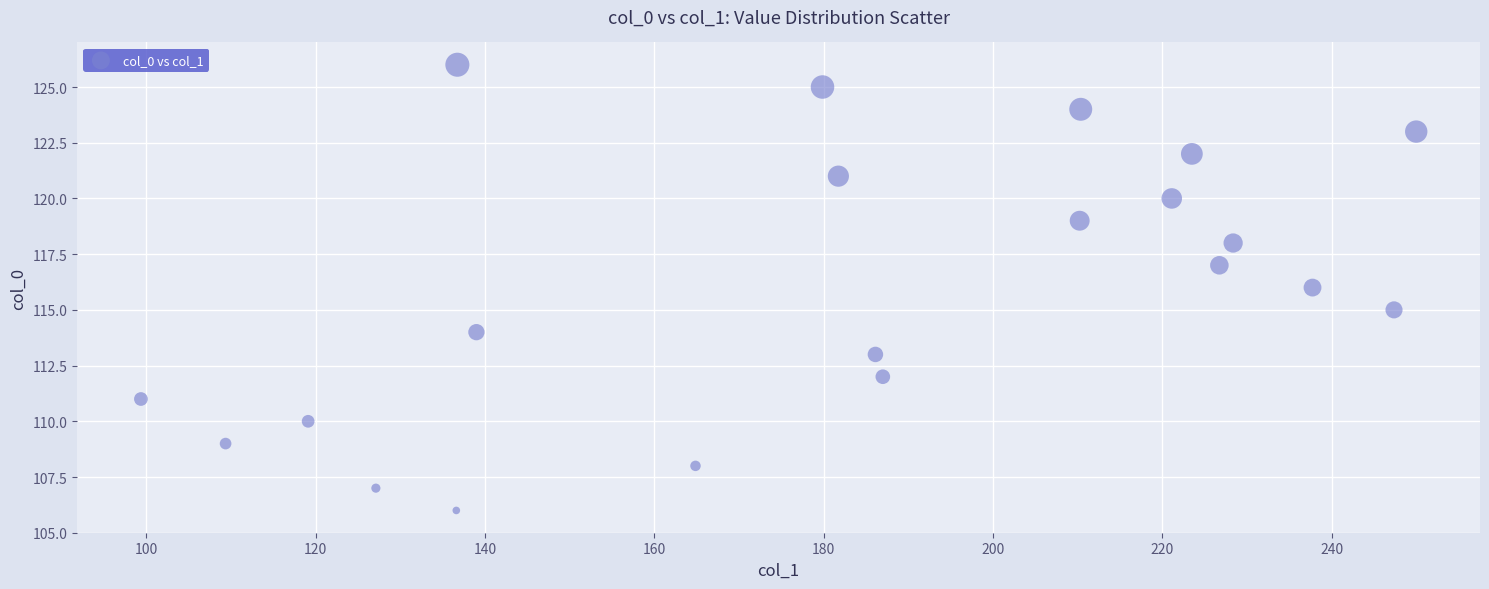

What is the range of Y values (max minus min)?

20